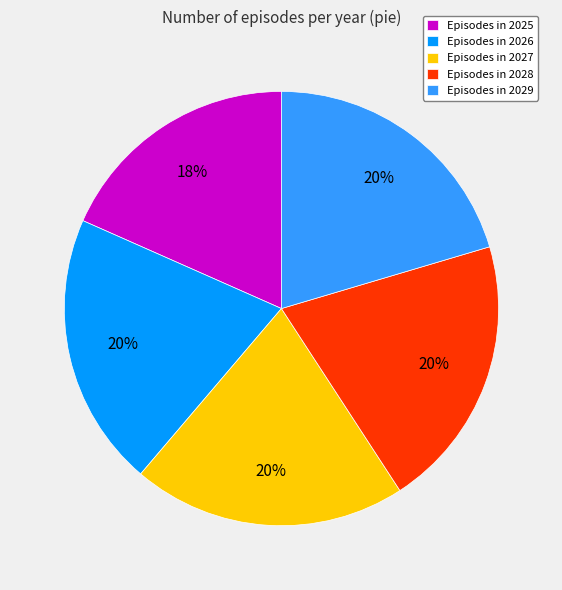

Which category has the smallest portion of the pie?

Episodes in 2025